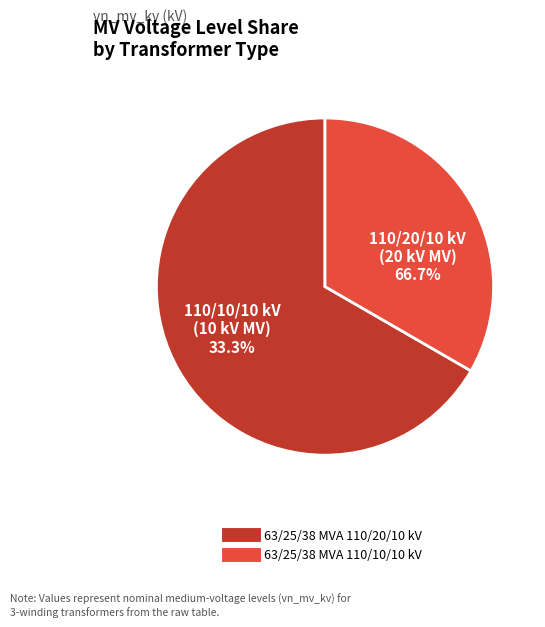

To the nearest percent, what is the combined percentage of 63/25/38 MVA 110/10/10 kV and 63/25/38 MVA 110/20/10 kV?

100%